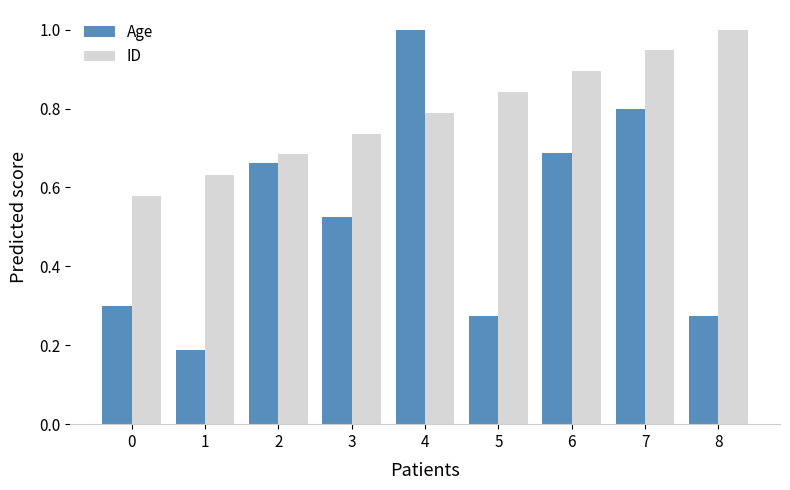

Which series has the widest spread of values?

Age